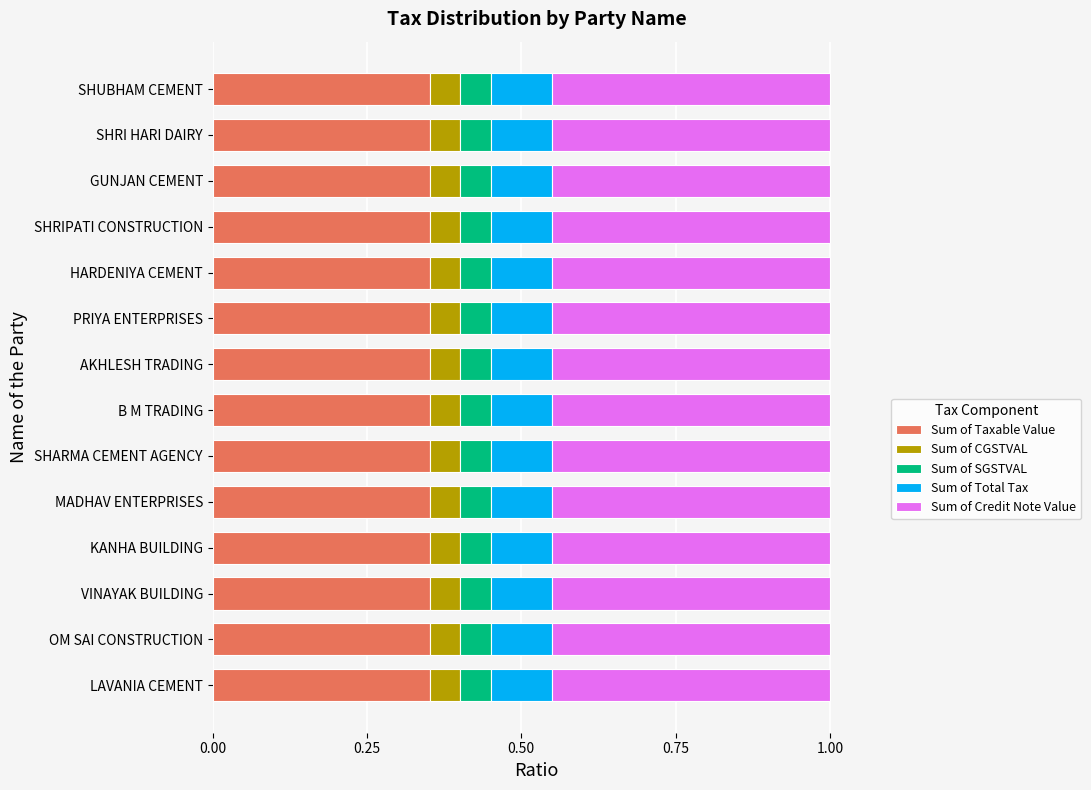

How many data points does each series have?

14